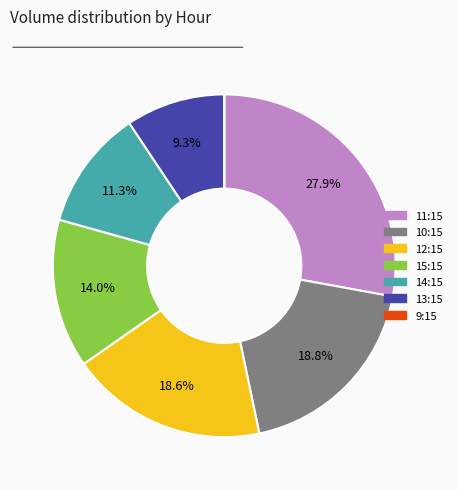

Is the sum of 15:15 and 14:15 greater than half?

No